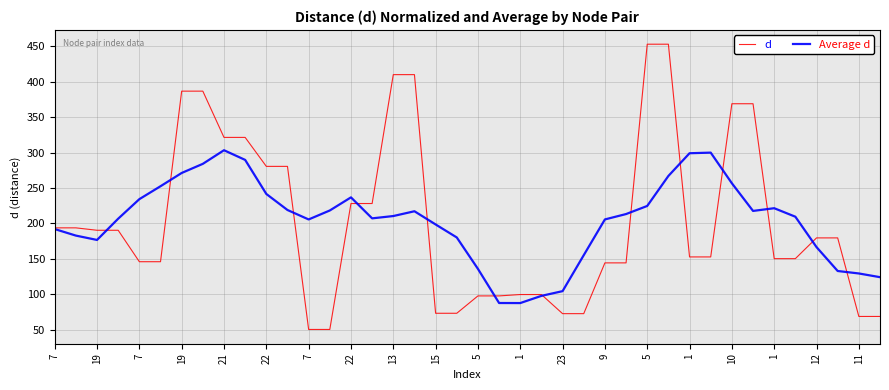

Rank the series by their maximum value, from highest to lowest.

d, Average d